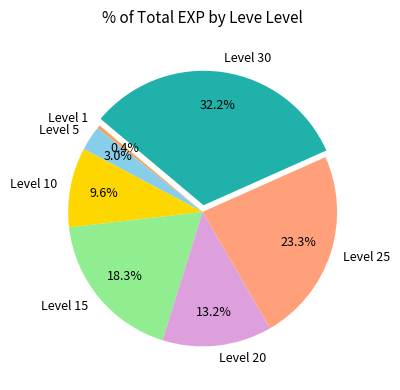

Between Level 5 and Level 1, which is larger?

Level 5